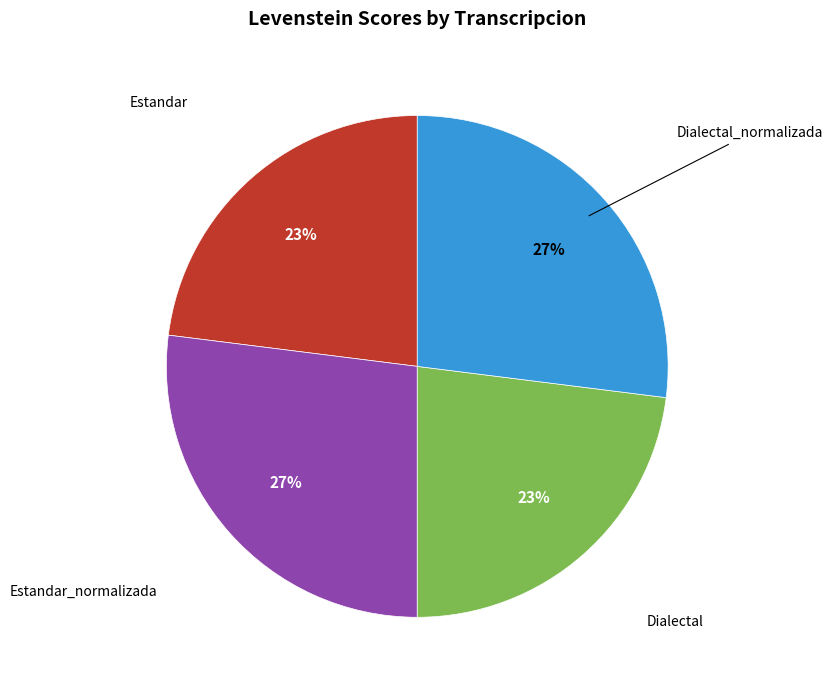

To the nearest percent, what percentage of the pie is Dialectal_normalizada?

27%